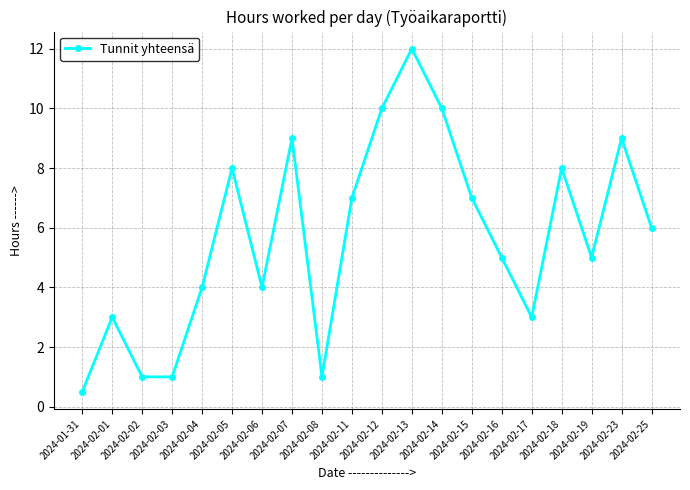

At which label is the value closest to 6?

2024-02-25